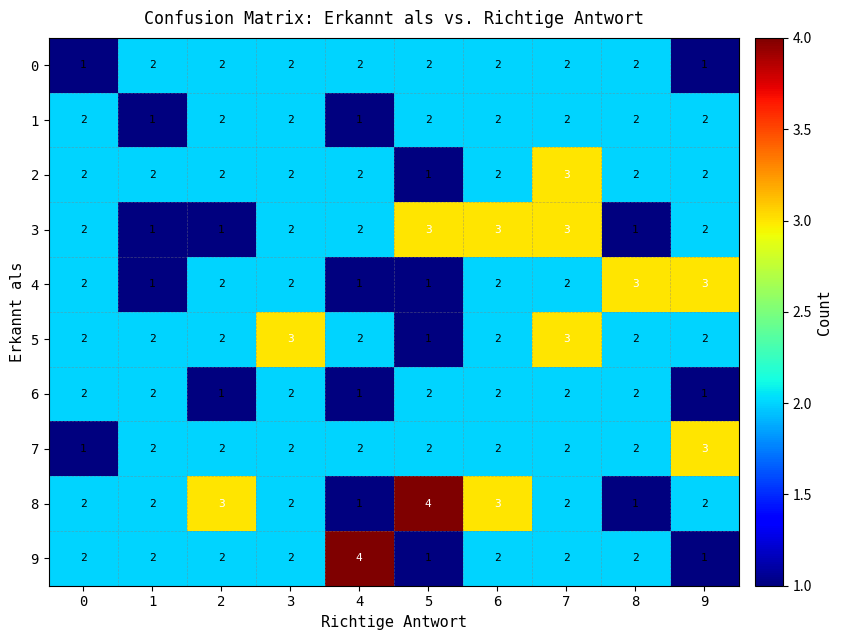

Between 4 and 7, which series saw the biggest shift?

9